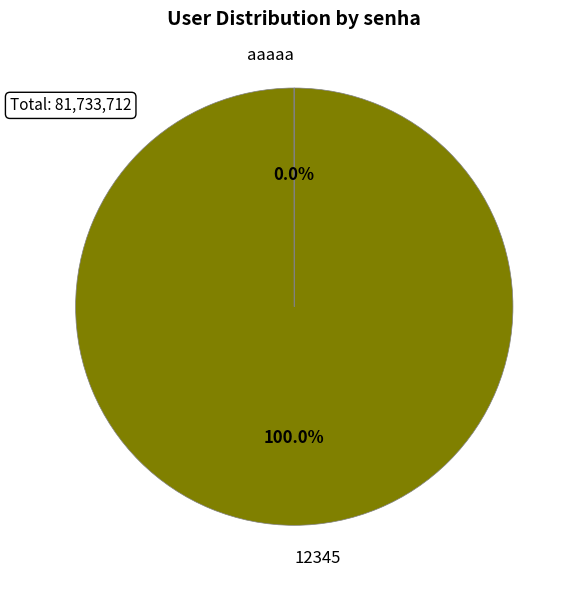

Which slice is the largest?

12345